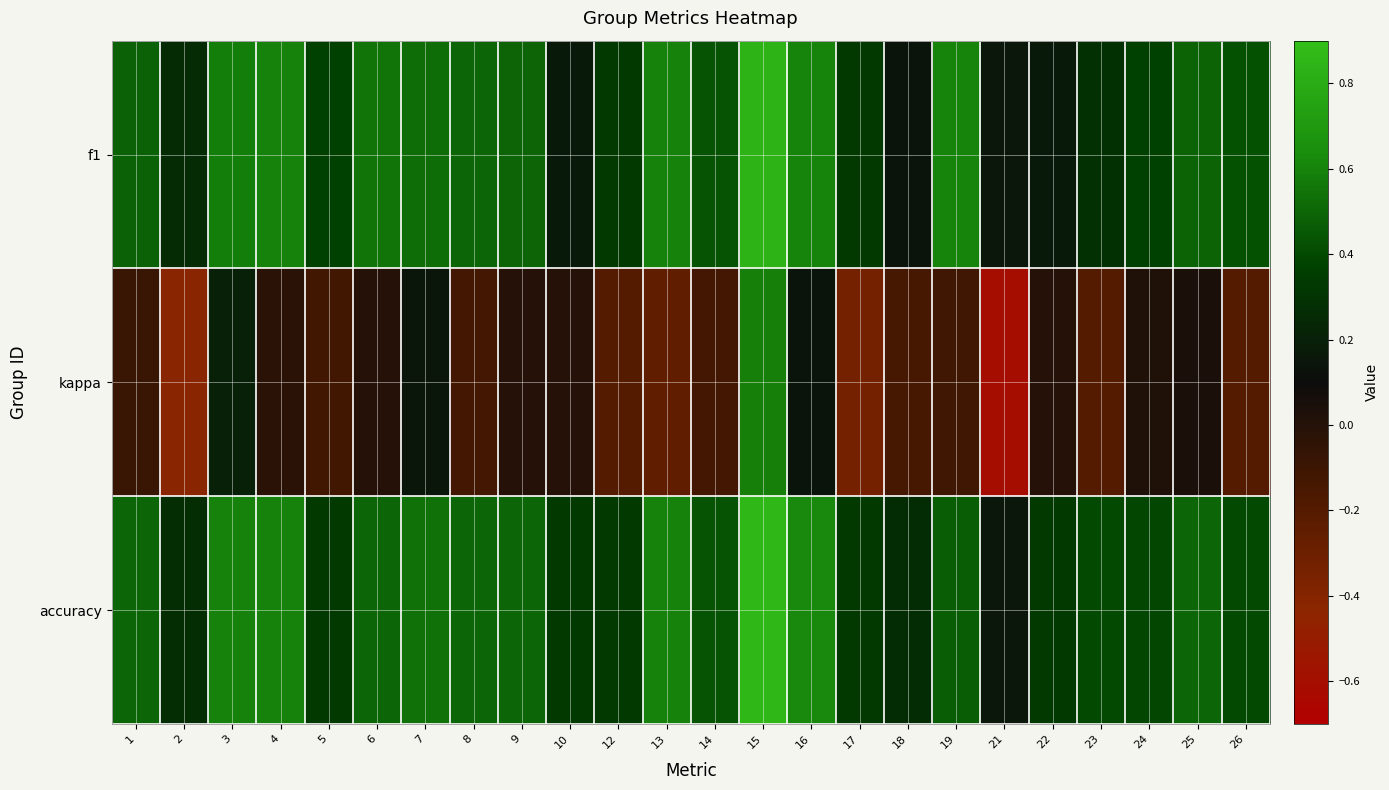

Which series changed the most between 7 and 26?

kappa